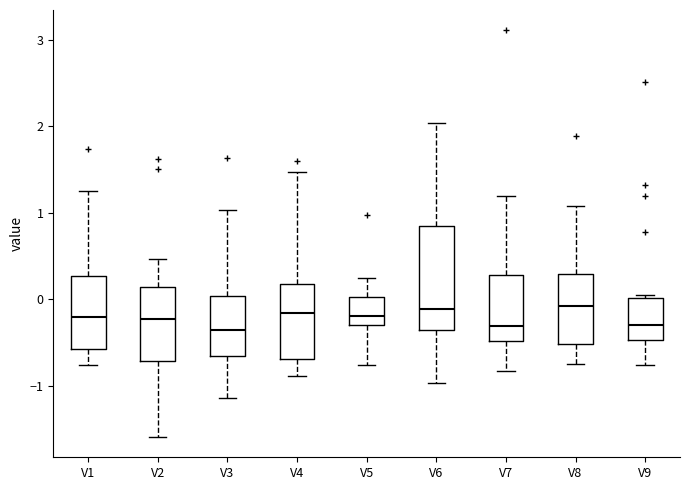

Comparing the boxes themselves (not the whiskers), which one is the tallest?

V6